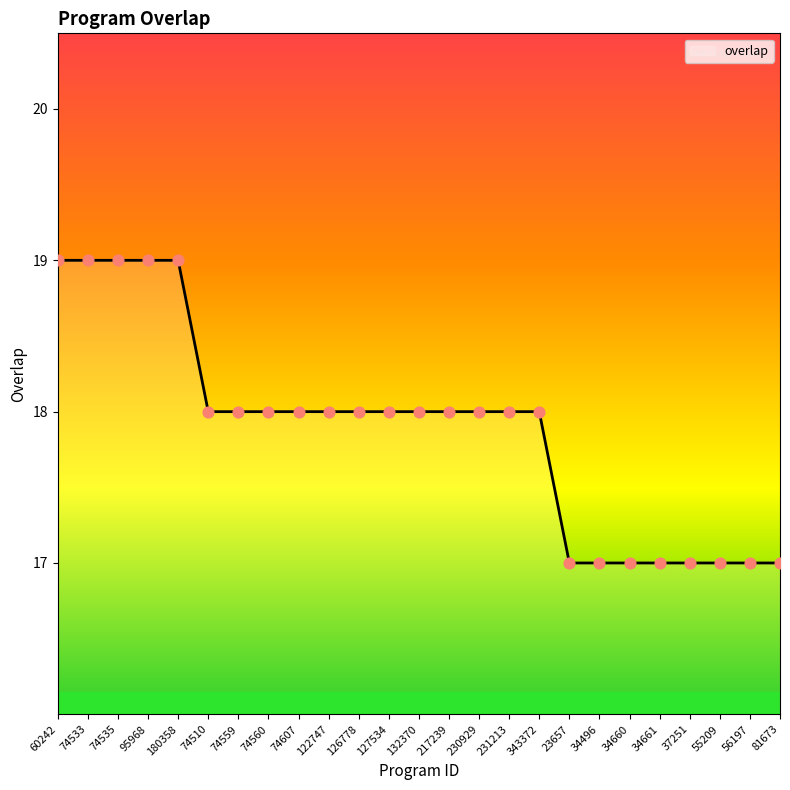

Between 37251 and 231213, which is larger?

231213